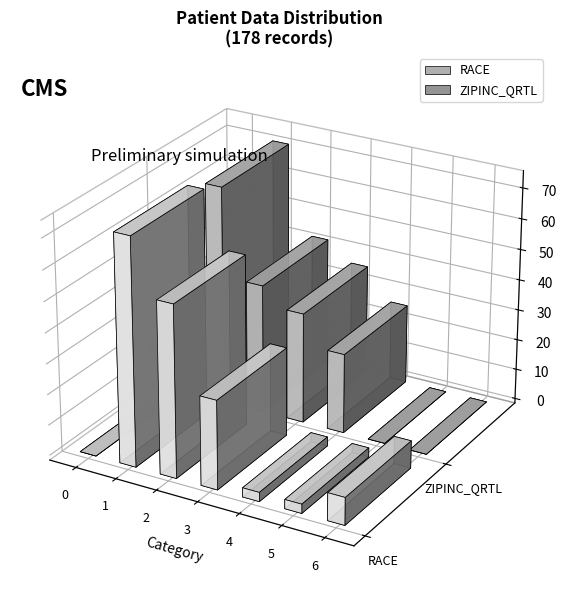

How many bars are there in each group?

2